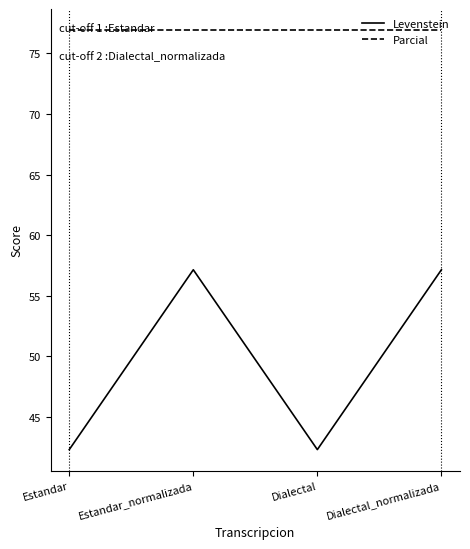

How many lines are shown in the chart?

2